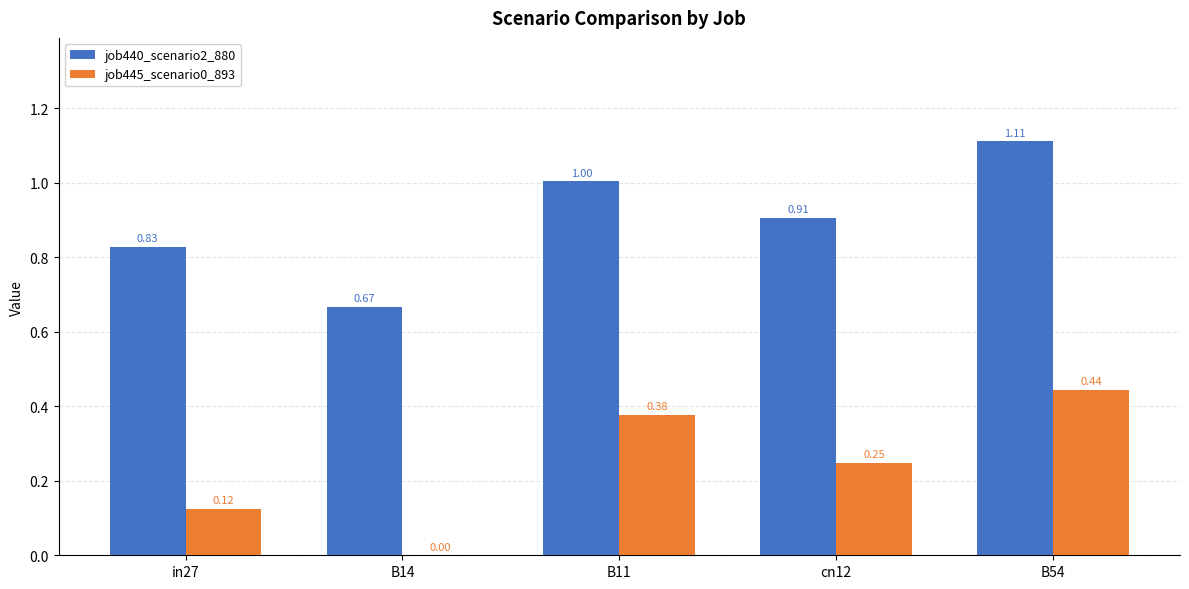

At which label is job445_scenario0_893 closest to 0?

B14